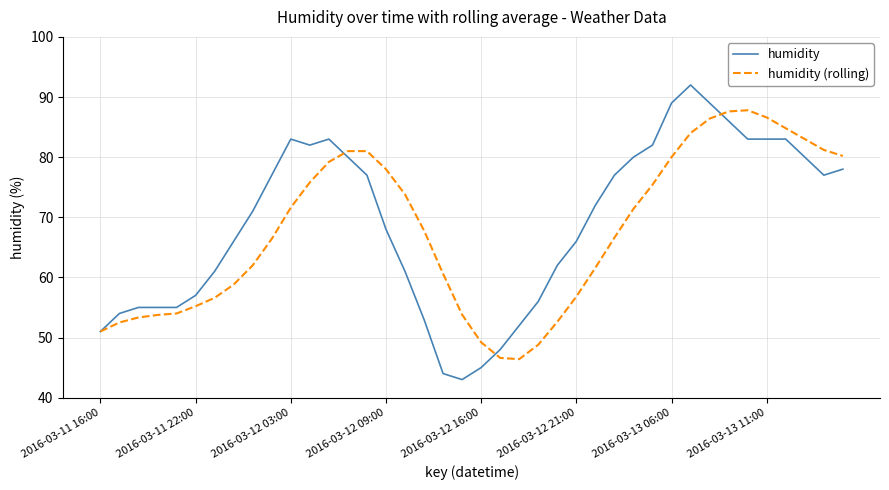

What is the lowest value of the humidity series?

43.0